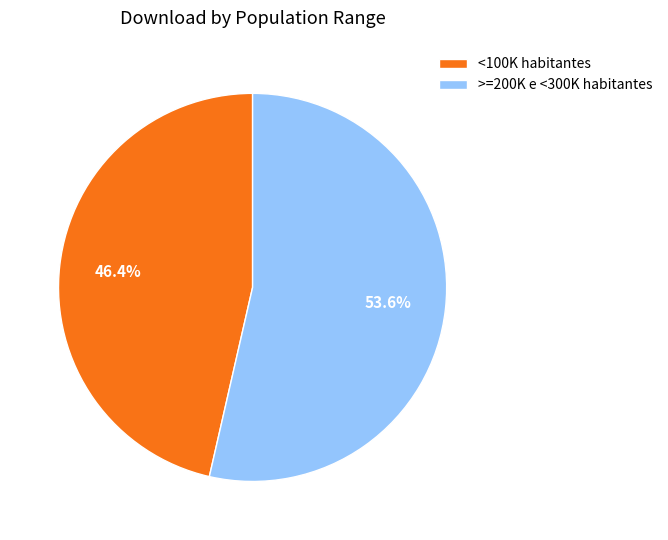

Is there any slice that represents more than half of the pie?

Yes